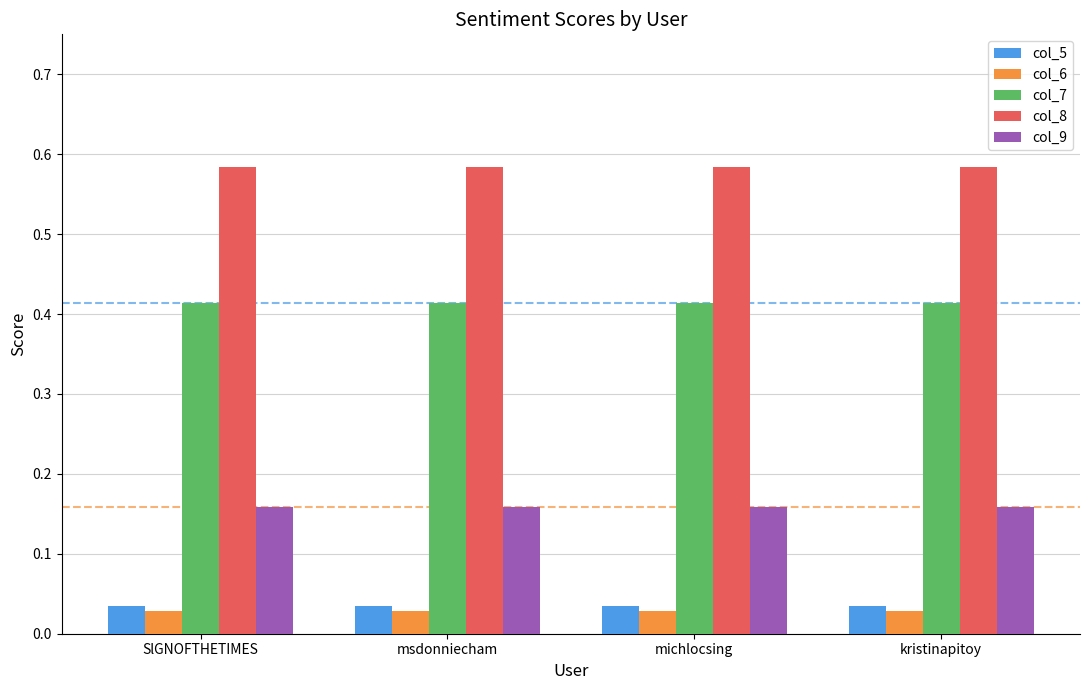

True or false: col_9 has a value of 0.0 at michlocsing.

False